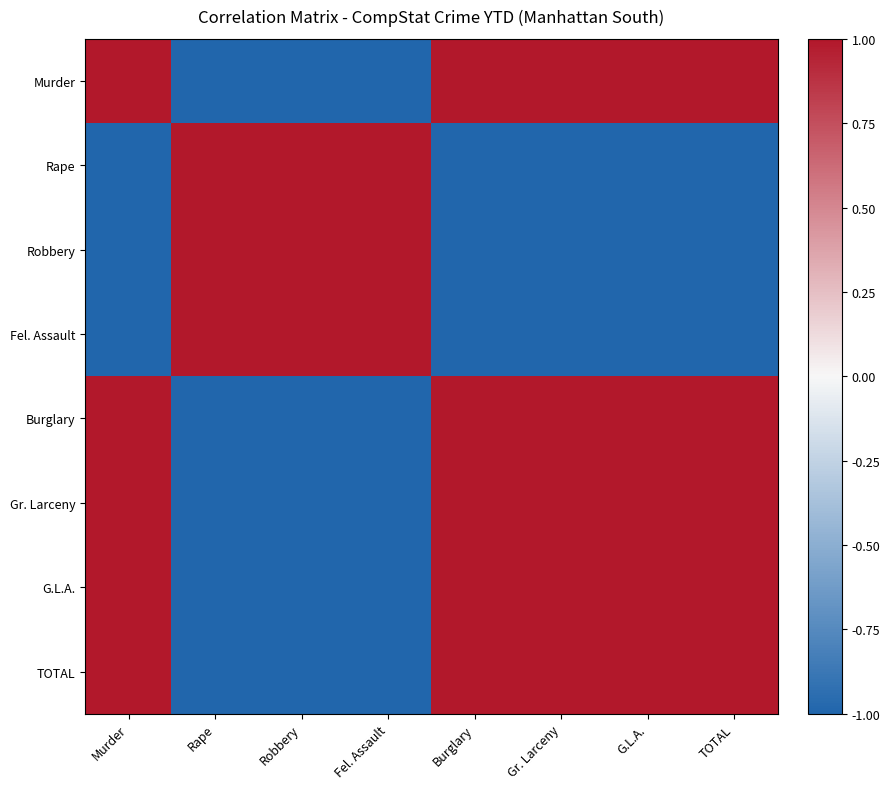

Reading left to right, list all the values displayed in this chart.

Murder: Murder=1.0	Rape=-1.0	Robbery=-1.0	Fel. Assault=-1.0	Burglary=1.0	Gr. Larceny=1.0	G.L.A.=1.0	TOTAL=1.0
Rape: Murder=-1.0	Rape=1.0	Robbery=1.0	Fel. Assault=1.0	Burglary=-1.0	Gr. Larceny=-1.0	G.L.A.=-1.0	TOTAL=-1.0
Robbery: Murder=-1.0	Rape=1.0	Robbery=1.0	Fel. Assault=1.0	Burglary=-1.0	Gr. Larceny=-1.0	G.L.A.=-1.0	TOTAL=-1.0
Fel. Assault: Murder=-1.0	Rape=1.0	Robbery=1.0	Fel. Assault=1.0	Burglary=-1.0	Gr. Larceny=-1.0	G.L.A.=-1.0	TOTAL=-1.0
Burglary: Murder=1.0	Rape=-1.0	Robbery=-1.0	Fel. Assault=-1.0	Burglary=1.0	Gr. Larceny=1.0	G.L.A.=1.0	TOTAL=1.0
Gr. Larceny: Murder=1.0	Rape=-1.0	Robbery=-1.0	Fel. Assault=-1.0	Burglary=1.0	Gr. Larceny=1.0	G.L.A.=1.0	TOTAL=1.0
G.L.A.: Murder=1.0	Rape=-1.0	Robbery=-1.0	Fel. Assault=-1.0	Burglary=1.0	Gr. Larceny=1.0	G.L.A.=1.0	TOTAL=1.0
TOTAL: Murder=1.0	Rape=-1.0	Robbery=-1.0	Fel. Assault=-1.0	Burglary=1.0	Gr. Larceny=1.0	G.L.A.=1.0	TOTAL=1.0